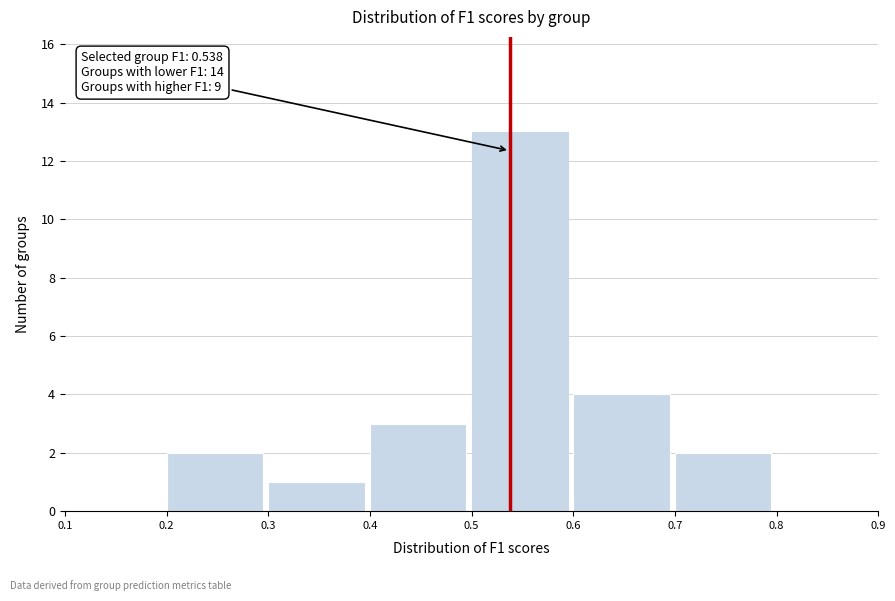

Which range on the x-axis has the tallest bar?

0.5 to 0.6